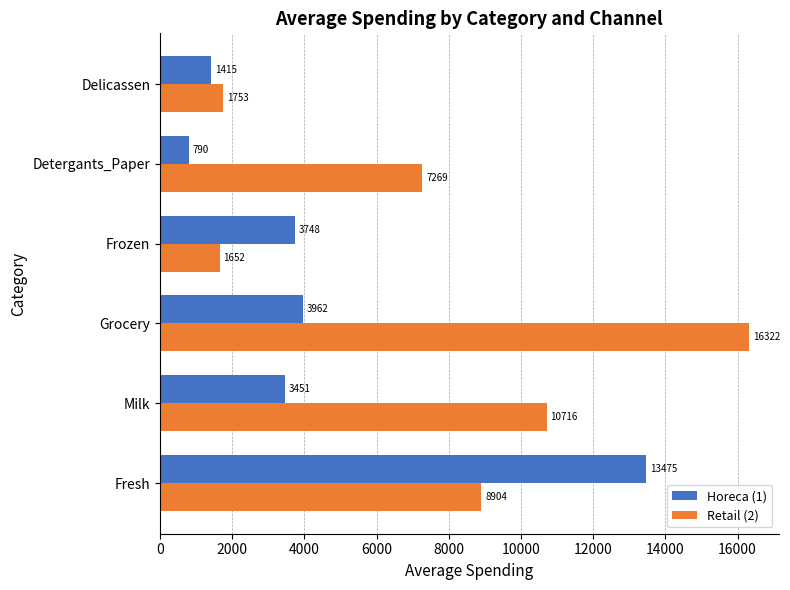

The value of Retail (2) at Milk is 10716.5. True or false?

True